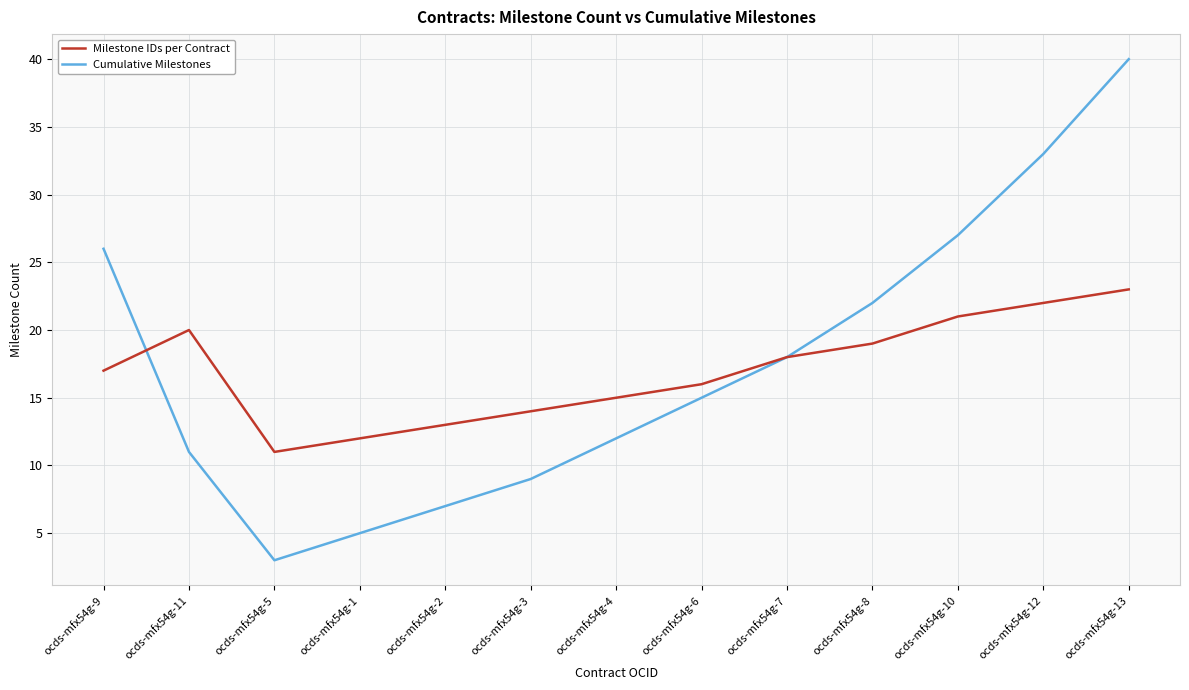

Which series changed the most between ocds-mfx54g-4 and ocds-mfx54g-6?

Cumulative Milestones